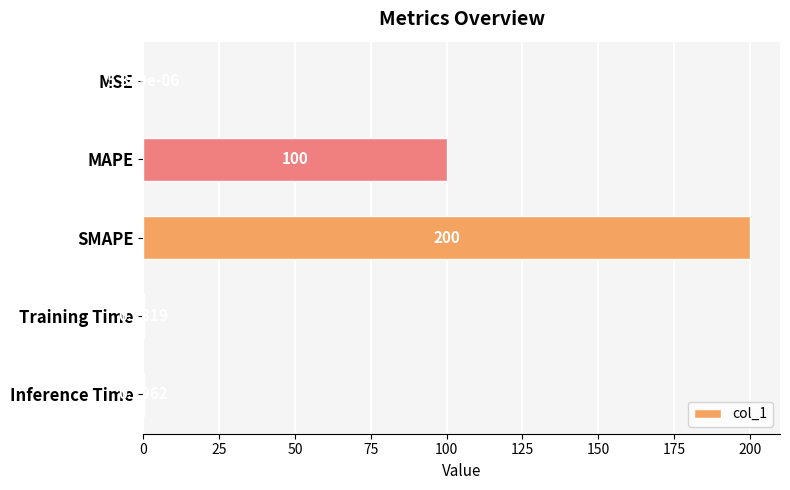

What is the sum of all values?

300.4